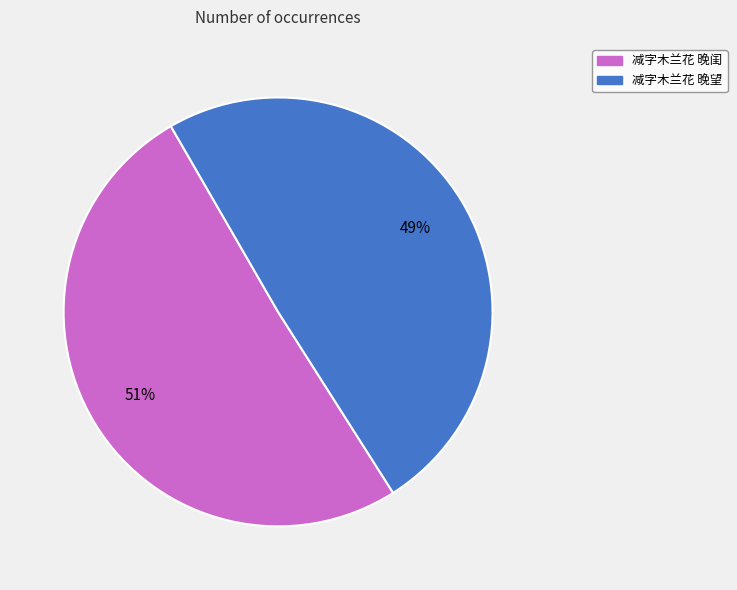

Count the number of slices in the pie.

2